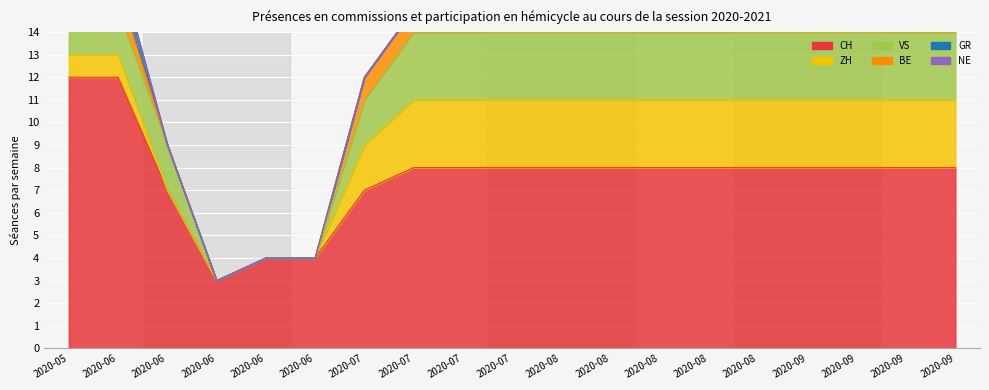

How many values in ZH are above zero?

15